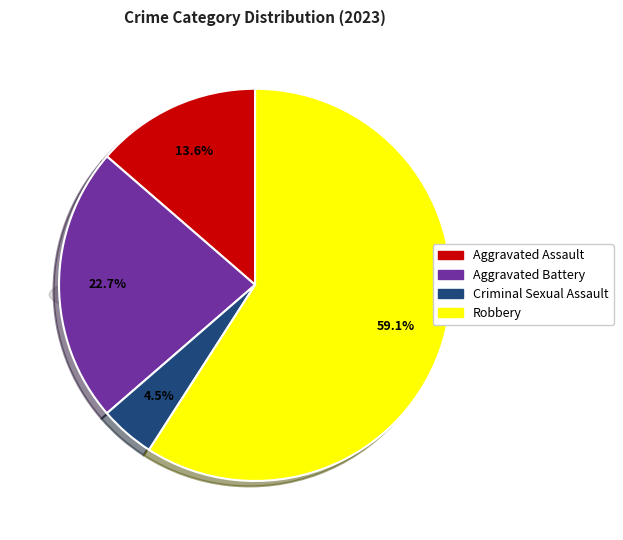

How much of the chart is everything except Aggravated Assault?

86.4%